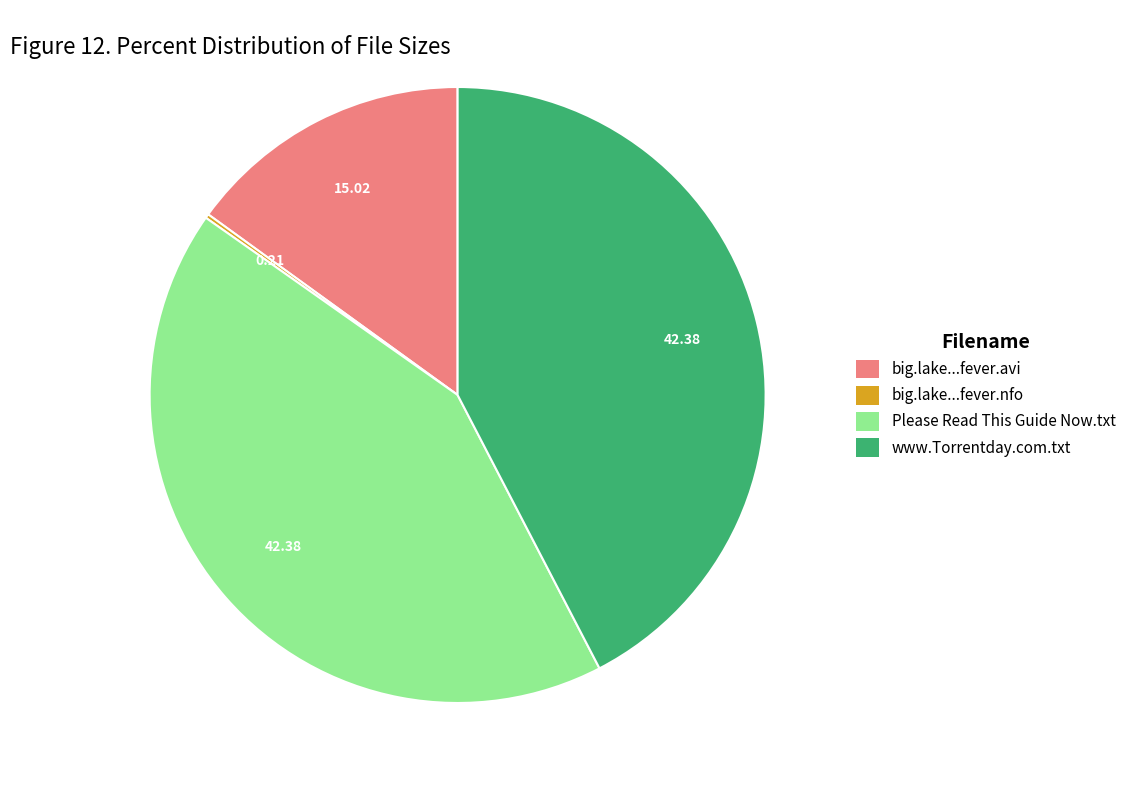

What is the ratio of the value at Please Read This Guide Now.txt to the value at www.Torrentday.com.txt?

1.0